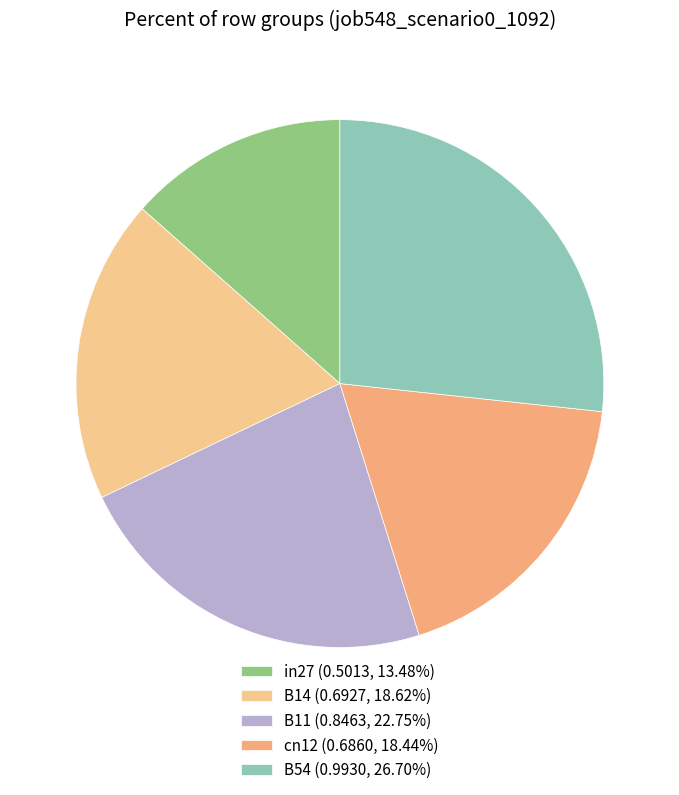

The B54 slice represents 27% of the pie. True or false?

True